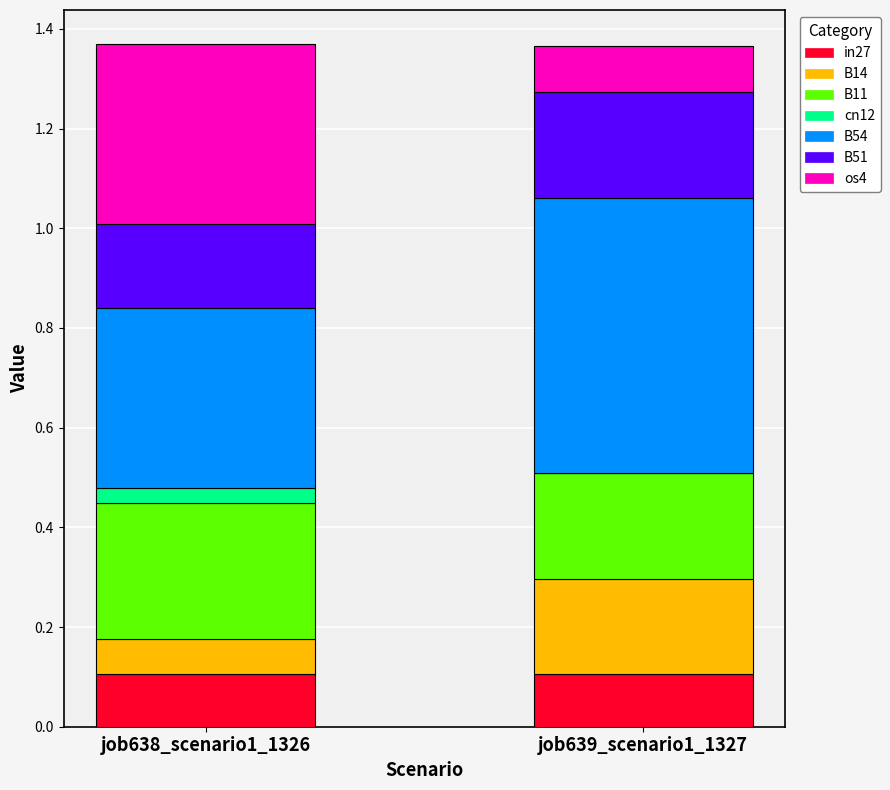

What is the total value across all series at job638_scenario1_1326?

1.4